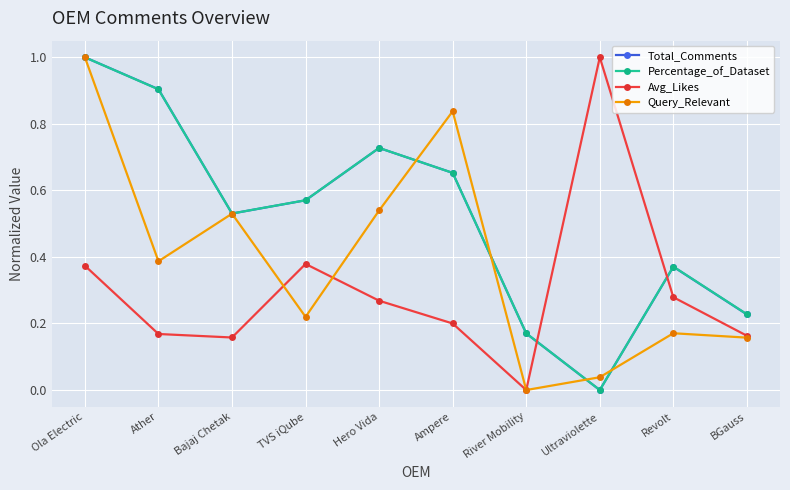

Count the number of categories in the chart.

10